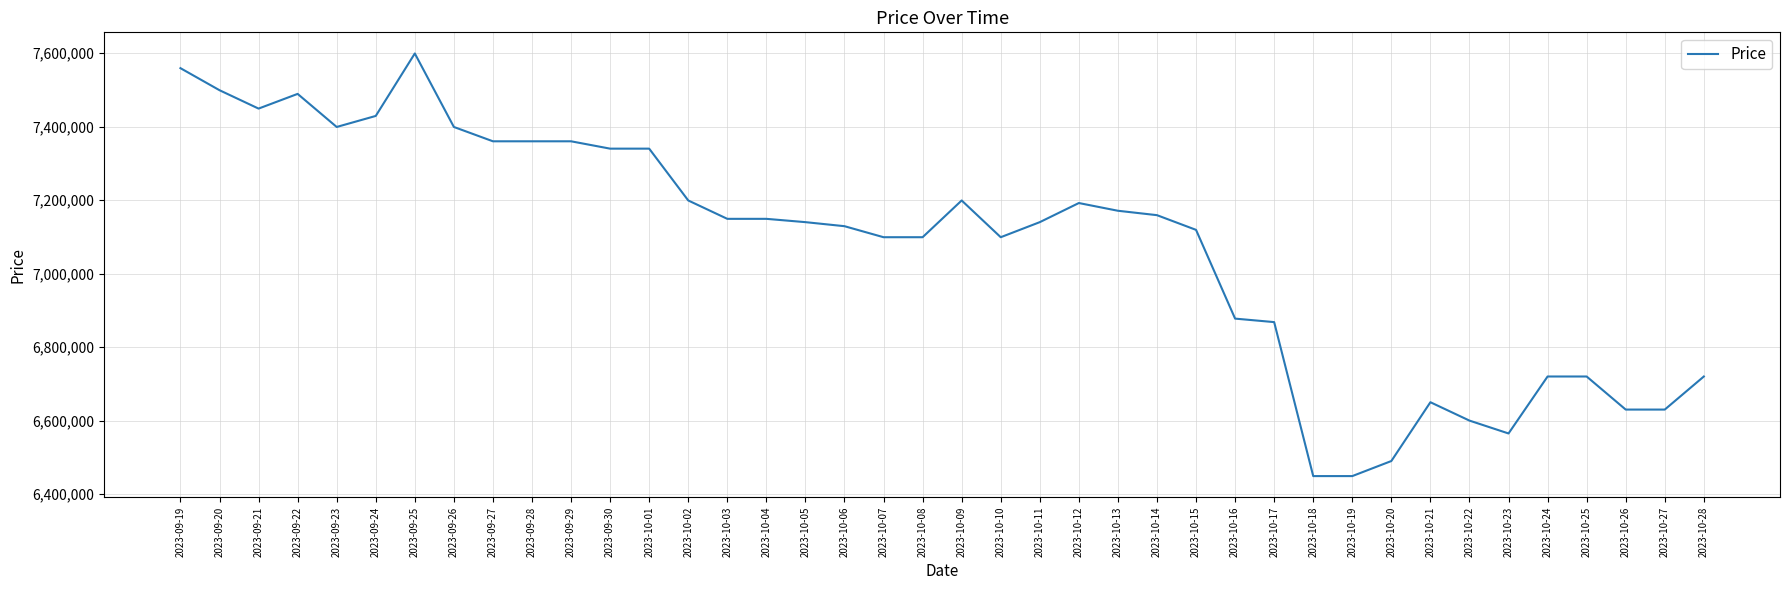

What is the average value?

7074838